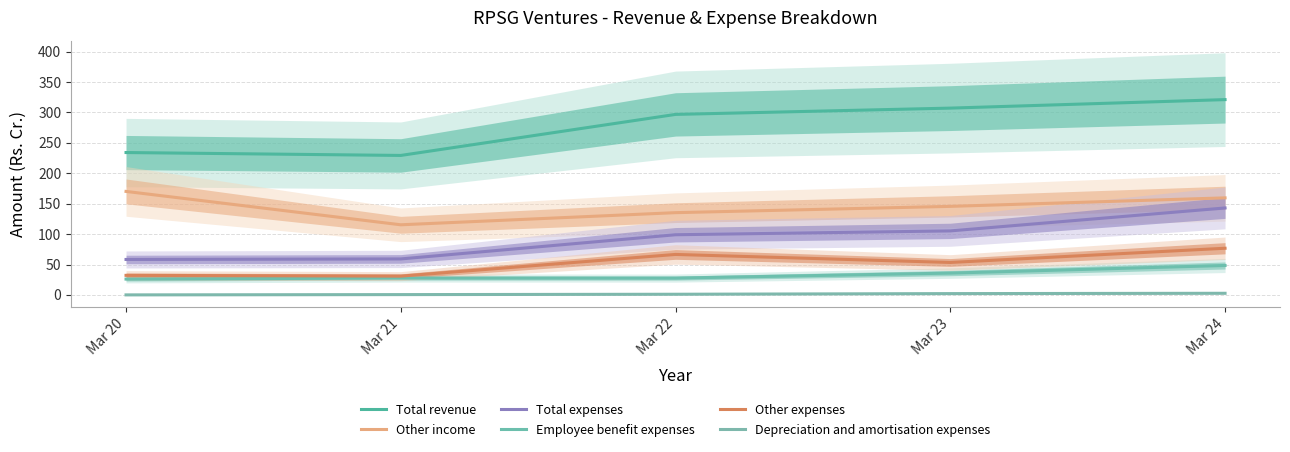

Reading left to right, extract all data points from this chart.

Total revenue: 234.1	229.3	296.7	307.1	321.1
Other income: 170.2	115.3	135.2	145.6	159.6
Total expenses: 58.3	59.2	98.9	105.2	143.0
Employee benefit expenses: 26.0	27.8	27.7	35.9	48.4
Other expenses: 32.2	30.9	66.6	53.4	76.7
Depreciation and amortisation expenses: 0.1	0.5	1.1	2.2	2.7